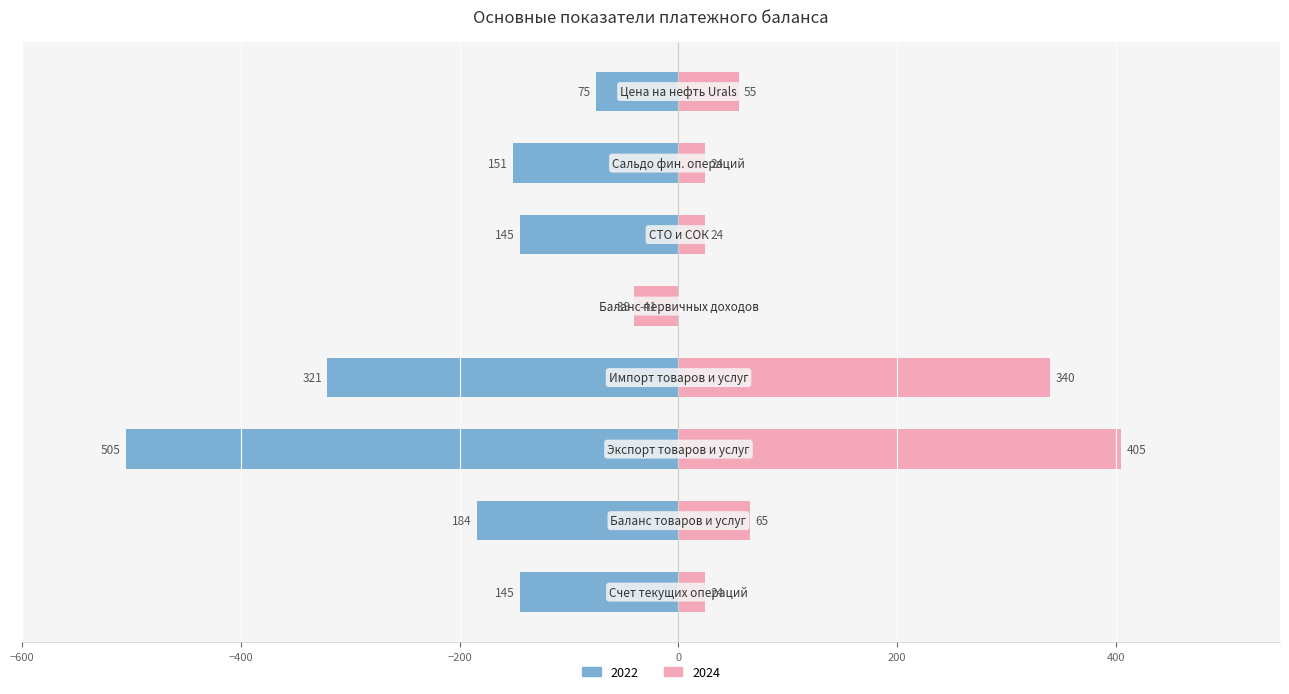

True or false: 2024 has a value of 211 at Экспорт товаров и услуг.

False